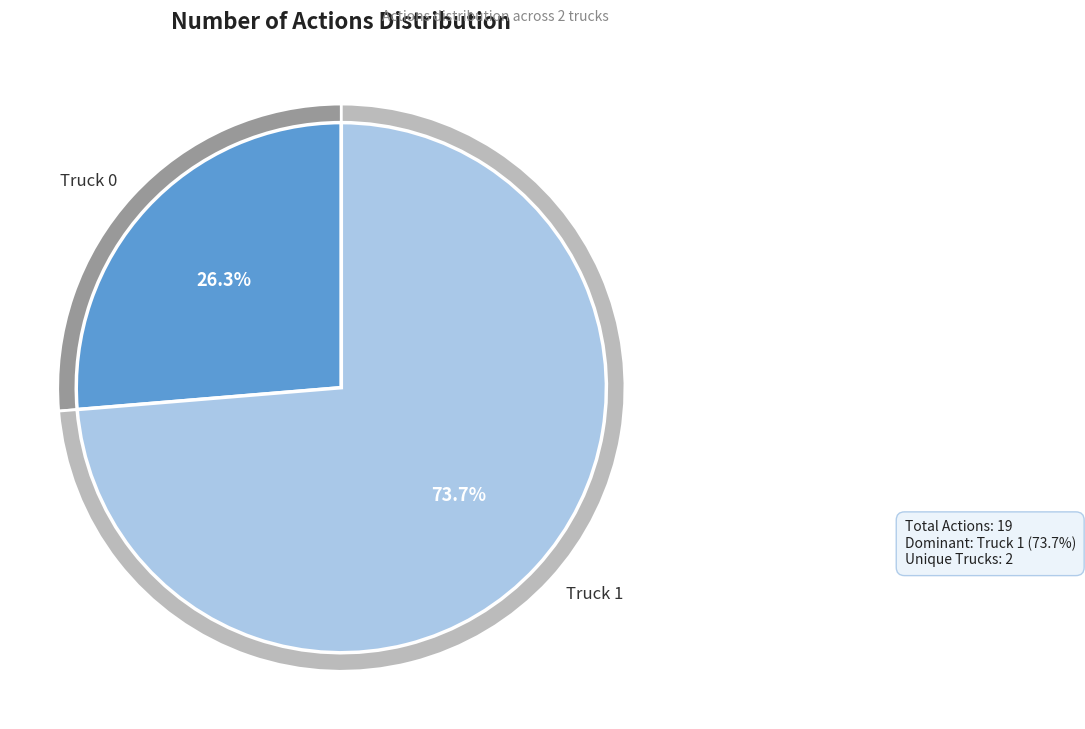

Which slice is the largest?

Truck 1